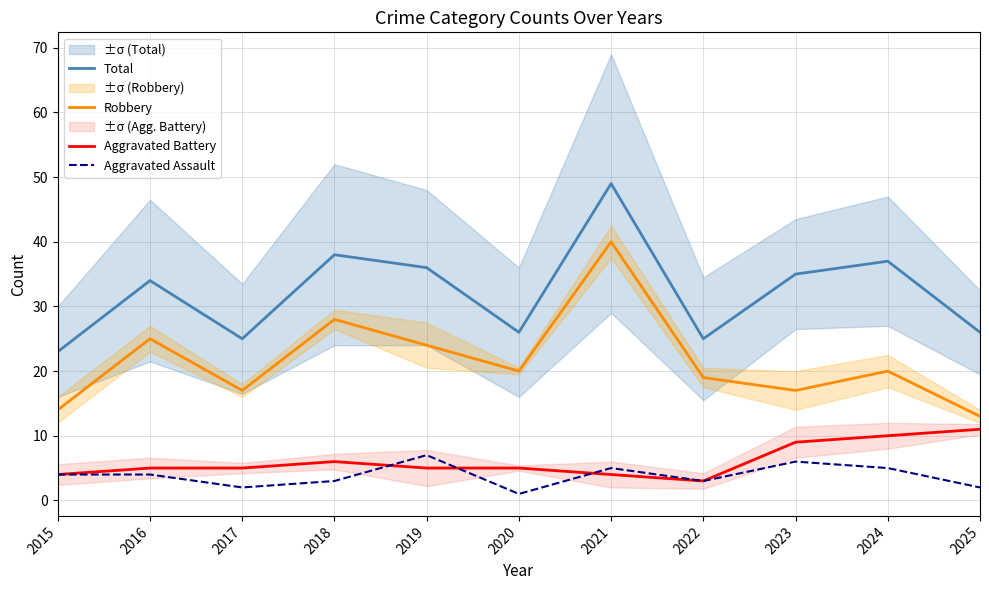

Is it true that Aggravated Assault equals 6 at 2015?

False